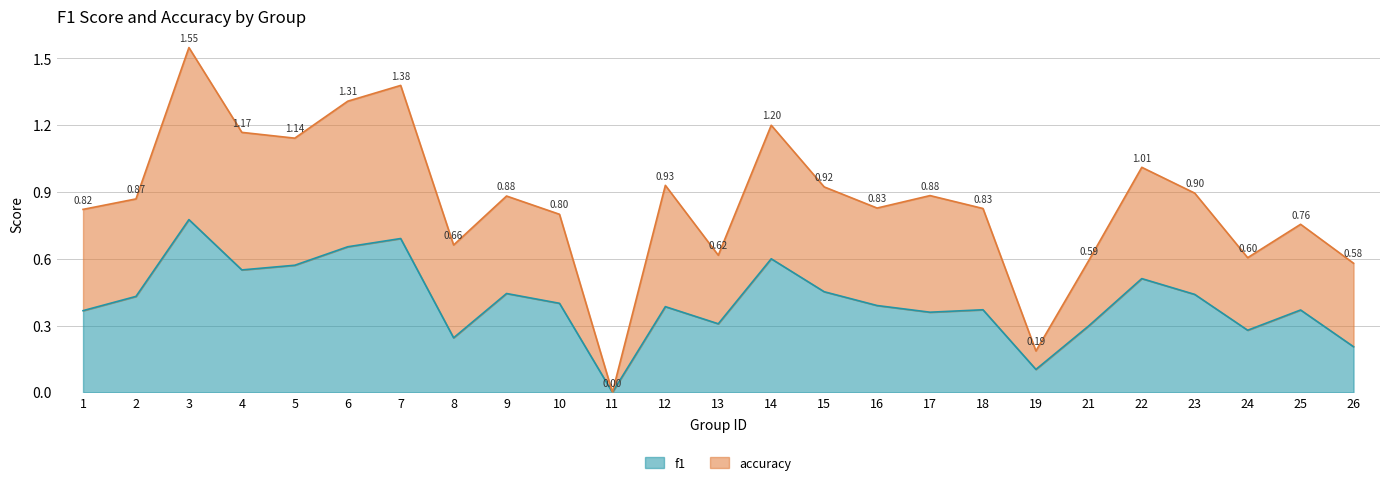

True or false: f1 has more than 1 interior local peaks.

True